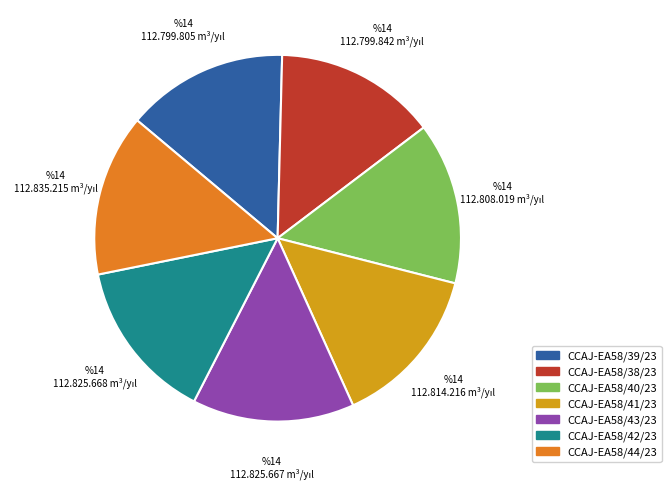

Is there any slice that represents more than half of the pie?

No